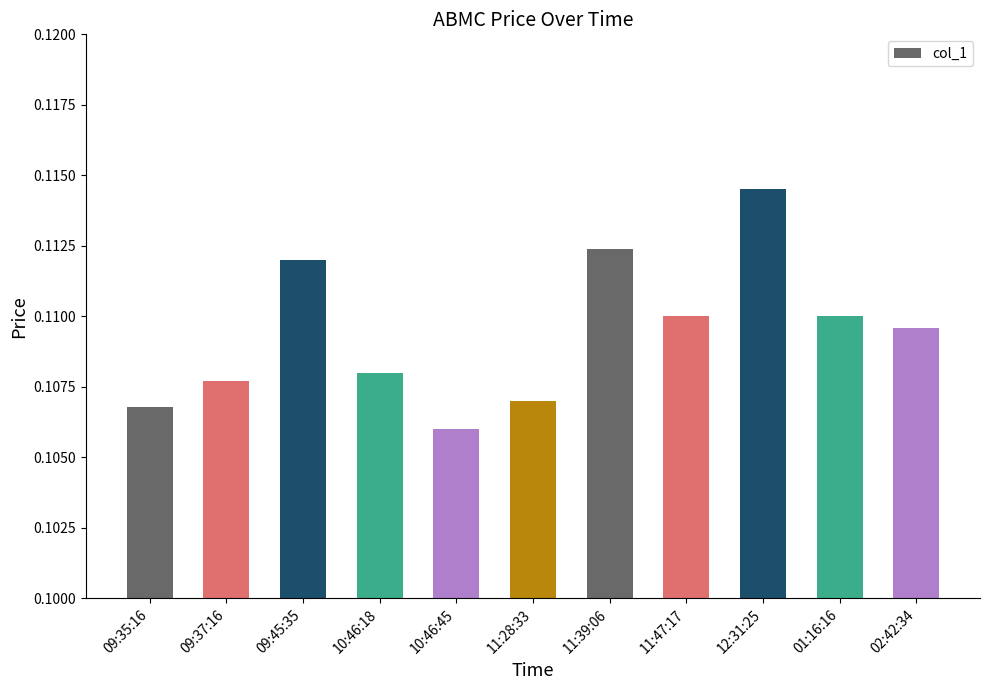

Between 02:42:34 and 09:35:16, which is larger?

02:42:34